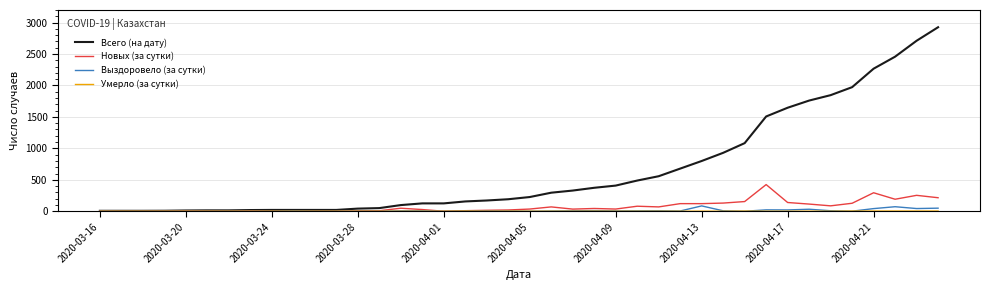

Which series has the widest spread of values?

Всего (на дату)